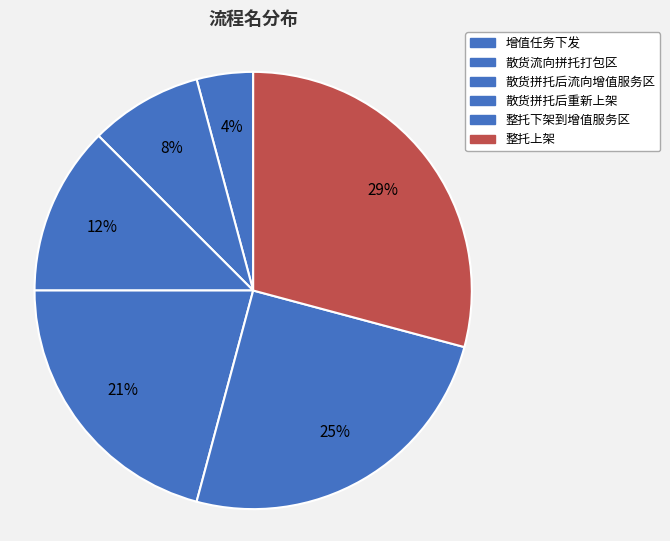

Does 整托下架到增值服务区 represent more than half of the total?

No